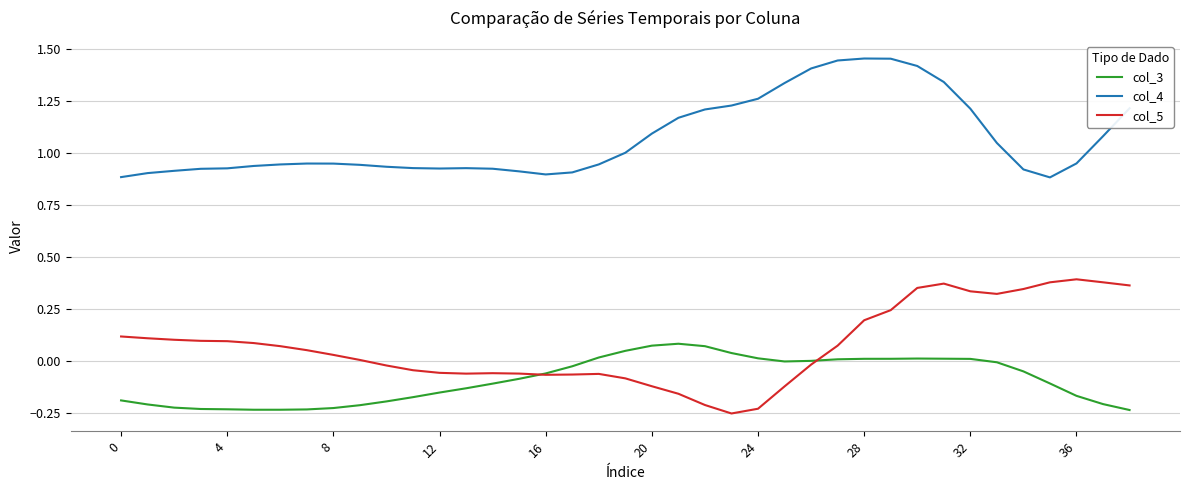

How many categories are shown in the chart?

39